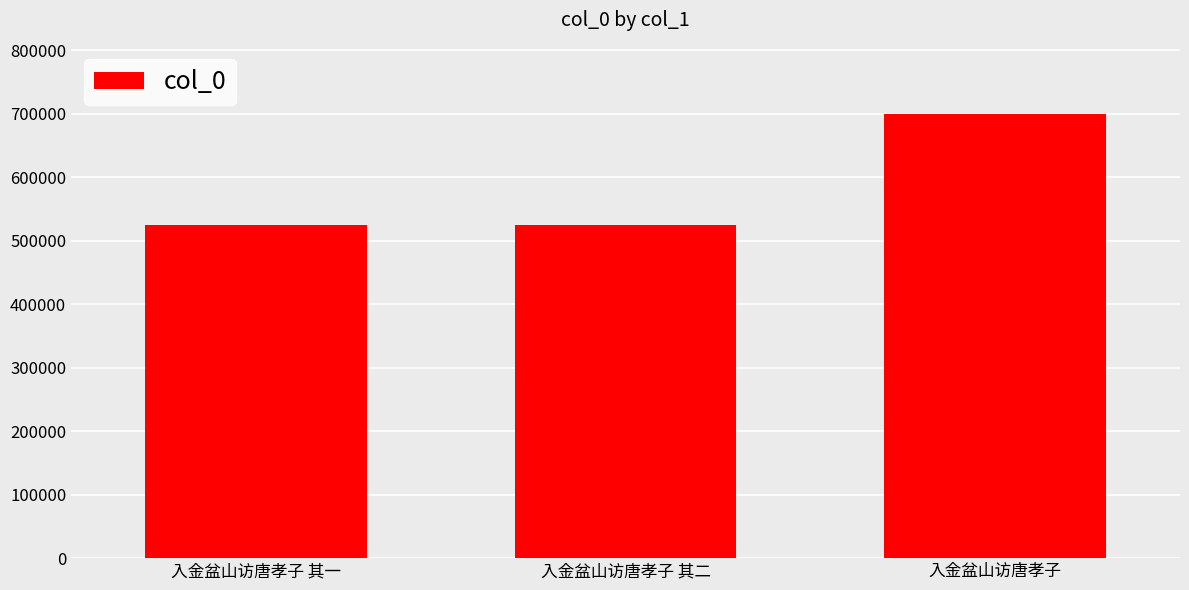

Which label corresponds to the largest value in the chart?

入金盆山访唐孝子